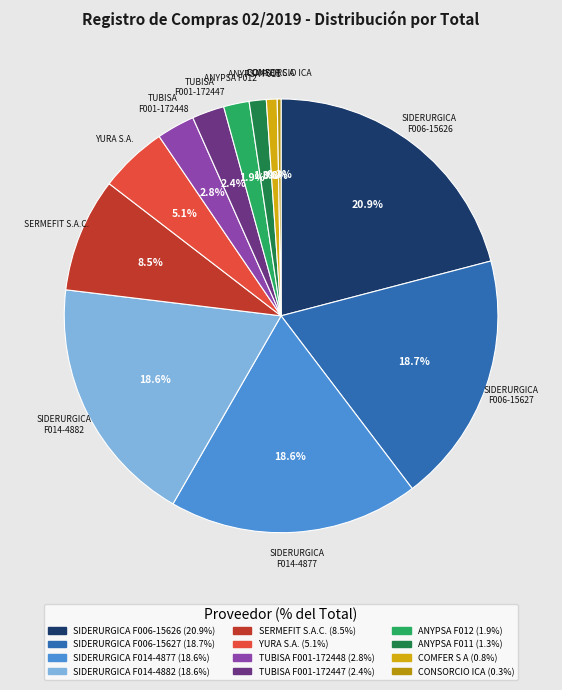

How many slices are in this pie chart?

12